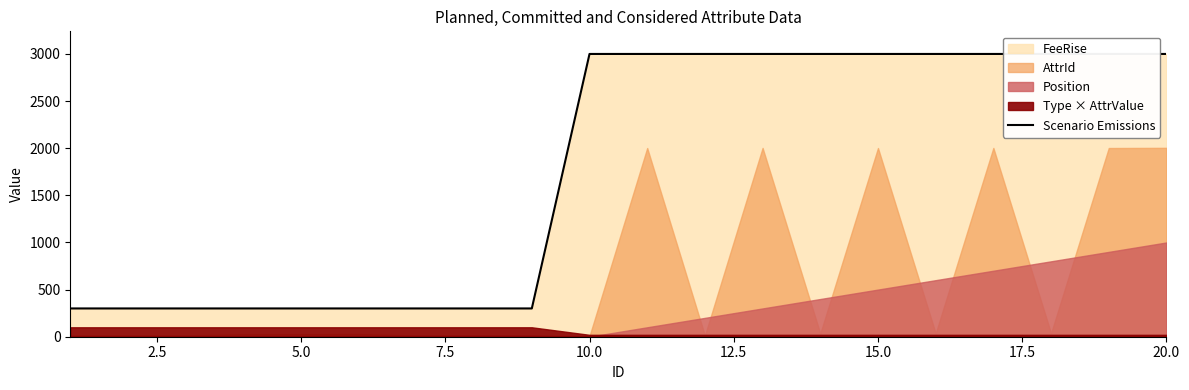

What is the maximum value shown in the chart?

3000